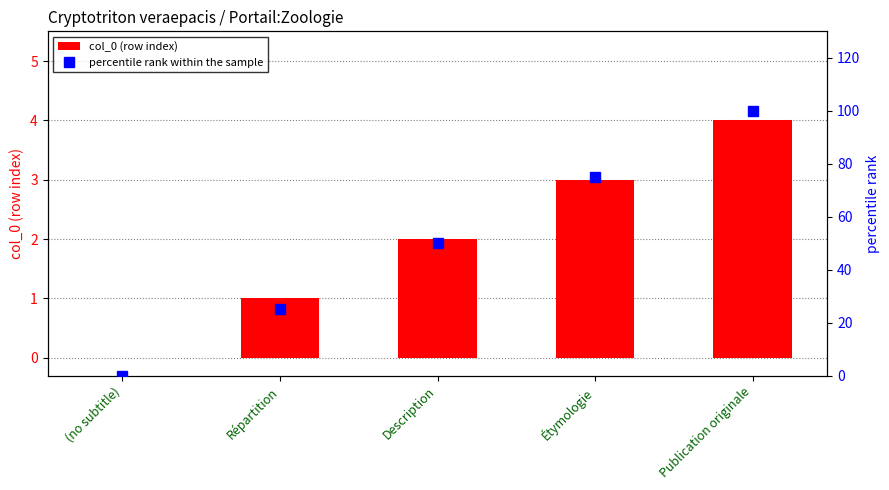

At which category is the sum across all series the highest?

Publication originale